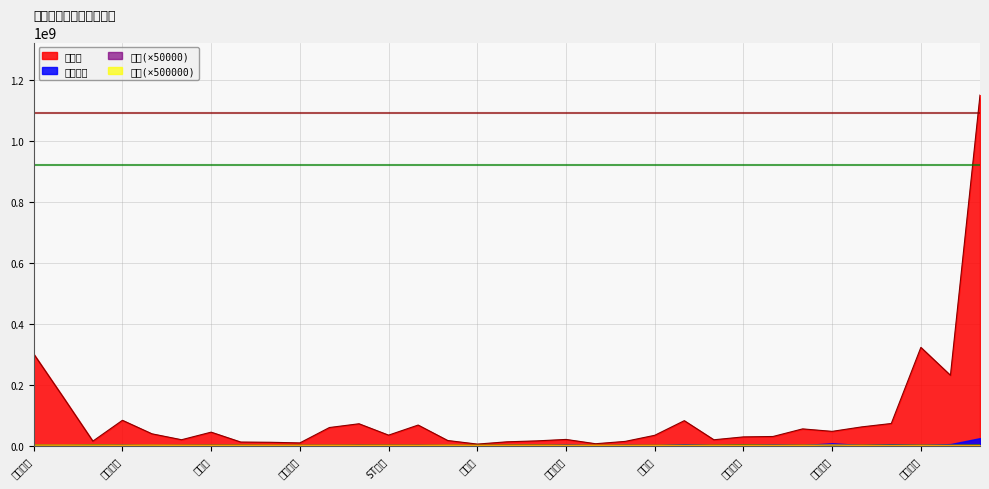

At which category does 量比 reach its first local peak?

吴通控股